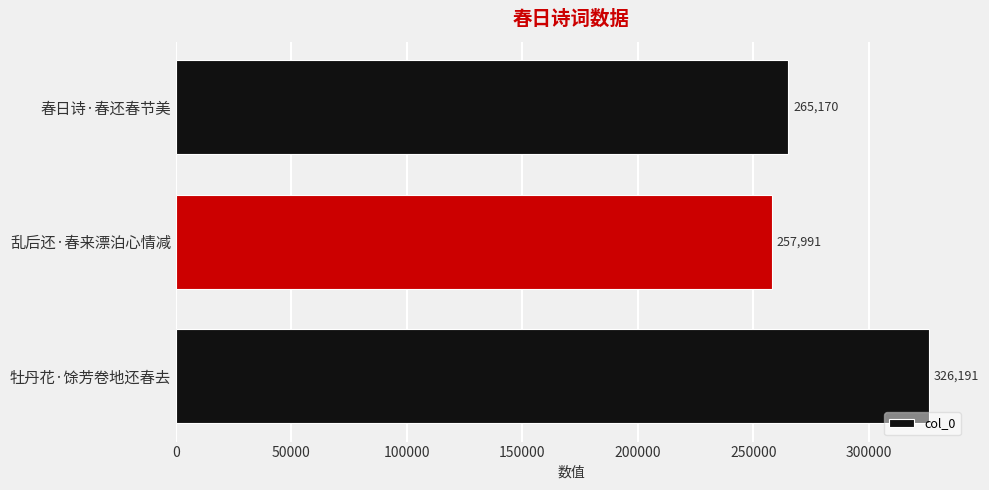

Reading top to bottom, list all the values displayed in this chart.

265170	257991	326191